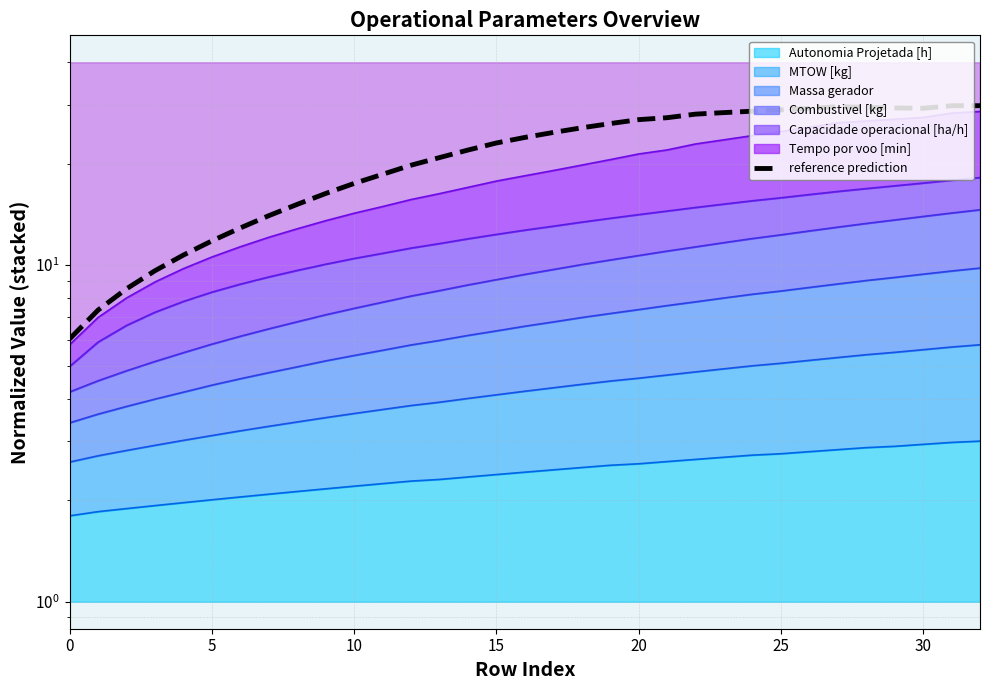

What is the difference between the maximum and minimum values?

23.7